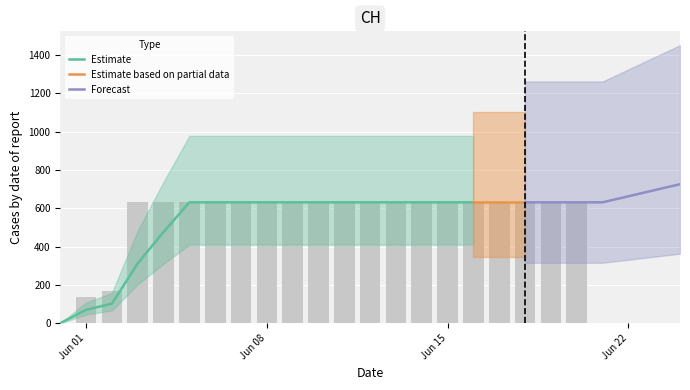

Reading left to right, transcribe all the data shown in this chart.

0	139	167	631	631	631	631	631	631	631	631	631	631	631	631	631	631	631	631	631	631